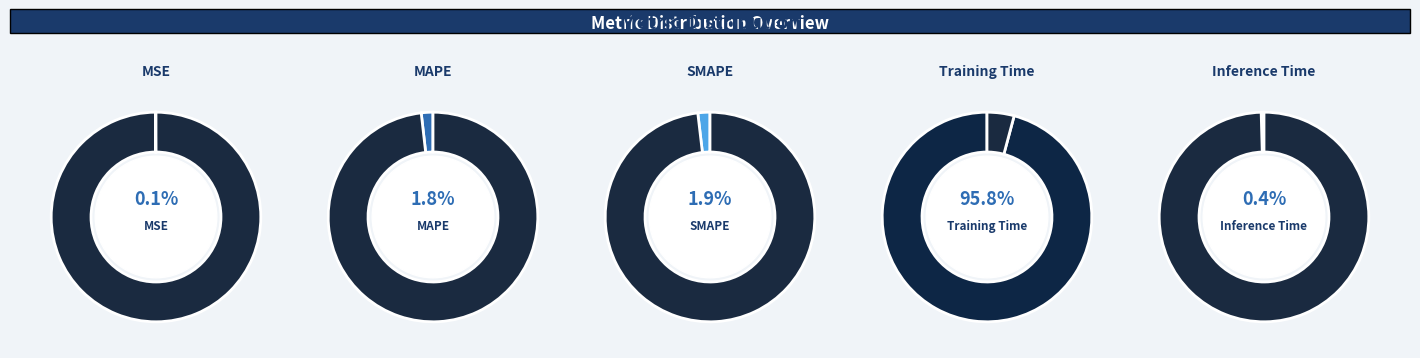

Is Training Time the majority of the pie?

Yes